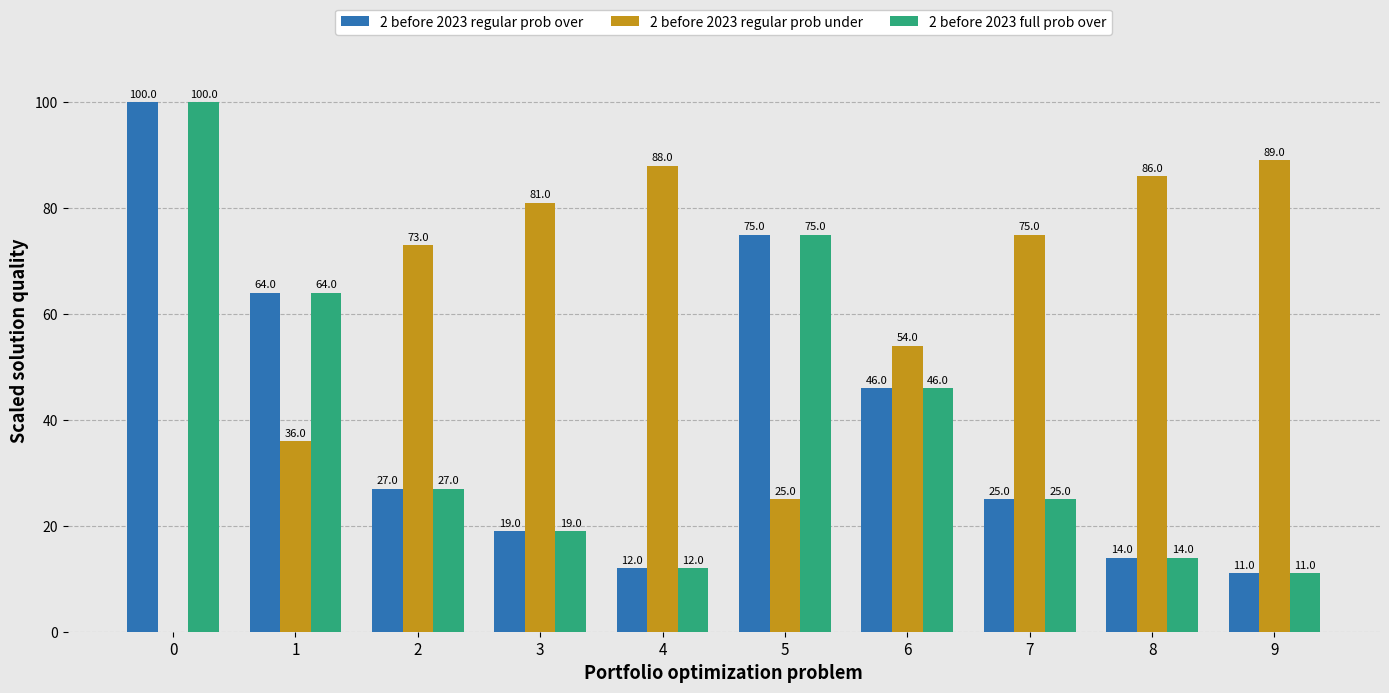

What is the total value across all series at 5?

175